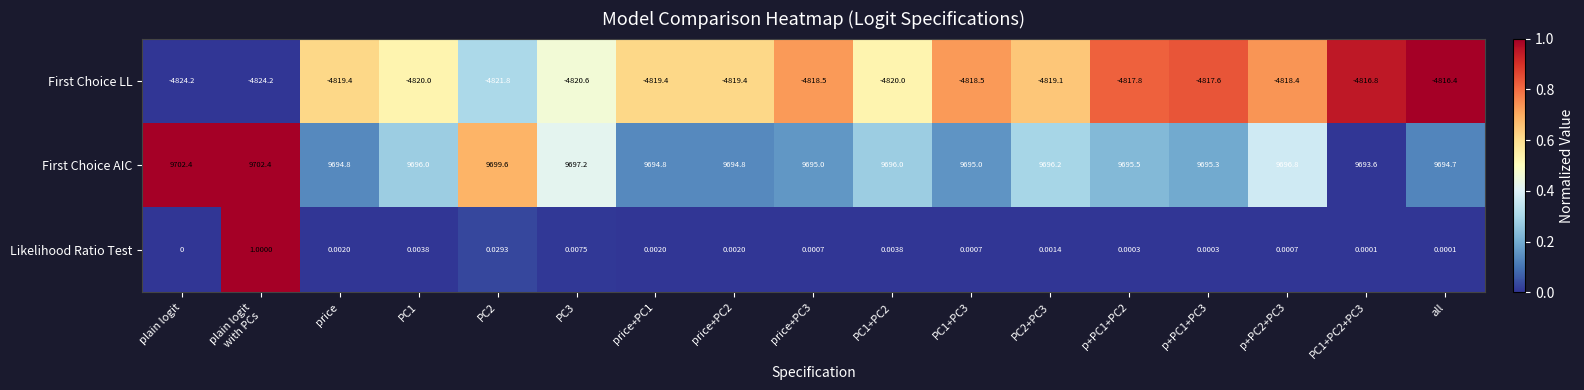

At which label does First Choice LL reach its peak?

all